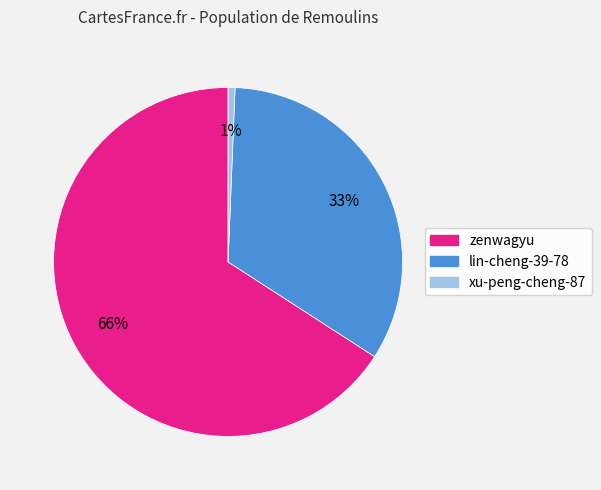

Rank the categories by value from highest to lowest.

zenwagyu, lin-cheng-39-78, xu-peng-cheng-87